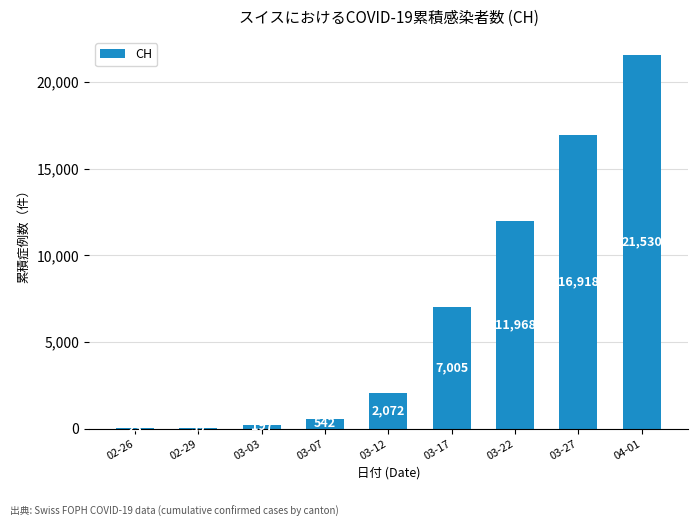

At which label is the value closest to 10776?

03-22